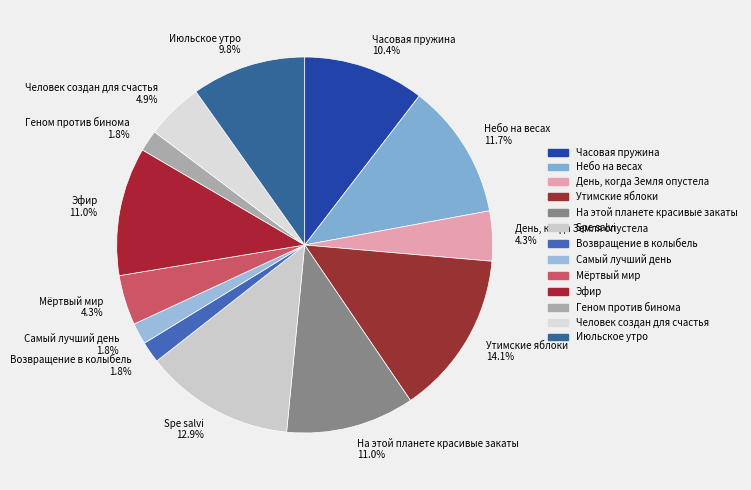

To the nearest percent, what is the average slice percentage?

8%